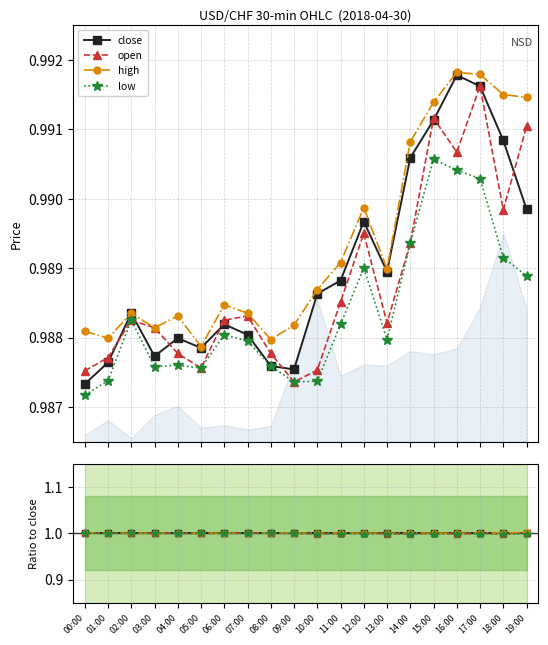

What are all the series names shown in the legend?

close, open, high, low